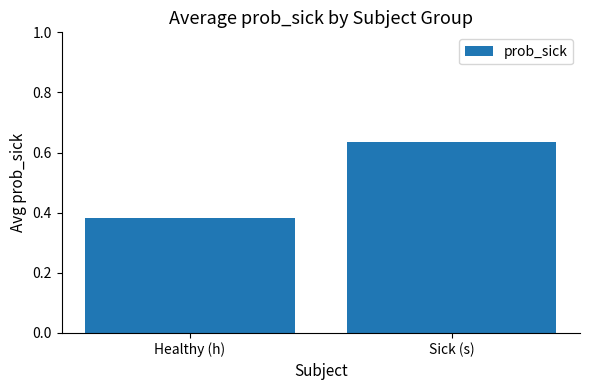

At which category does the chart reach its minimum across all series?

Healthy (h)